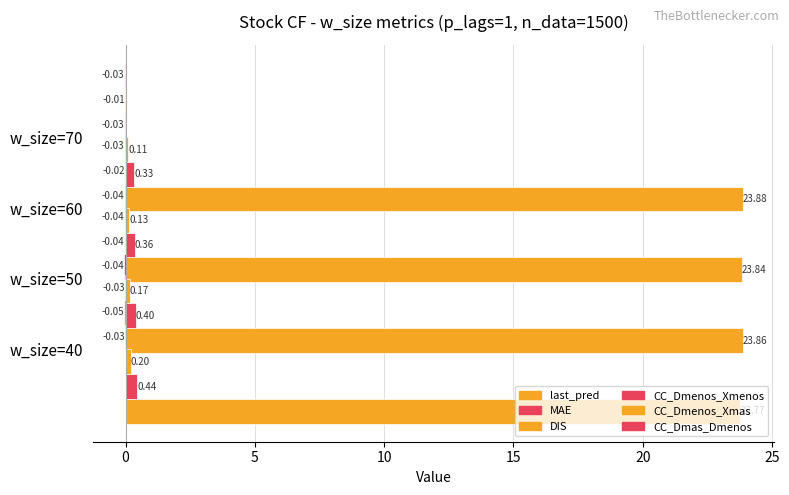

Is it true that MAE equals 0.2 at w_size=60?

False